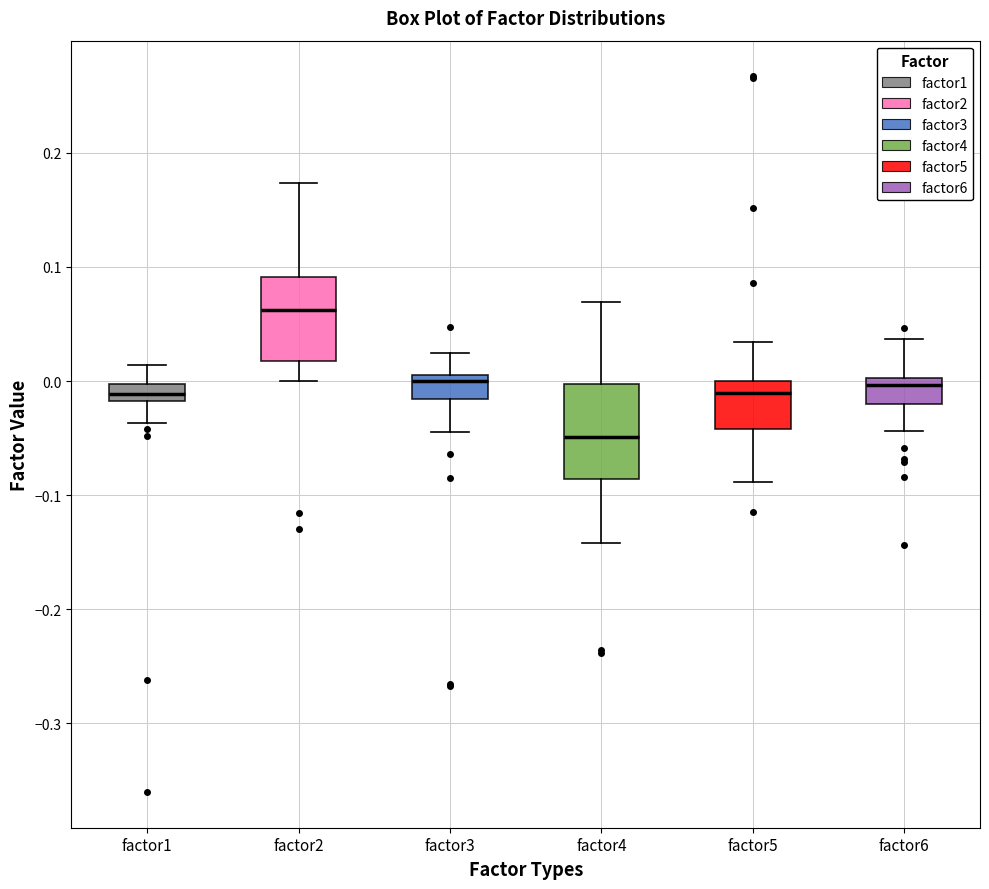

Which box's median line is the highest?

factor2